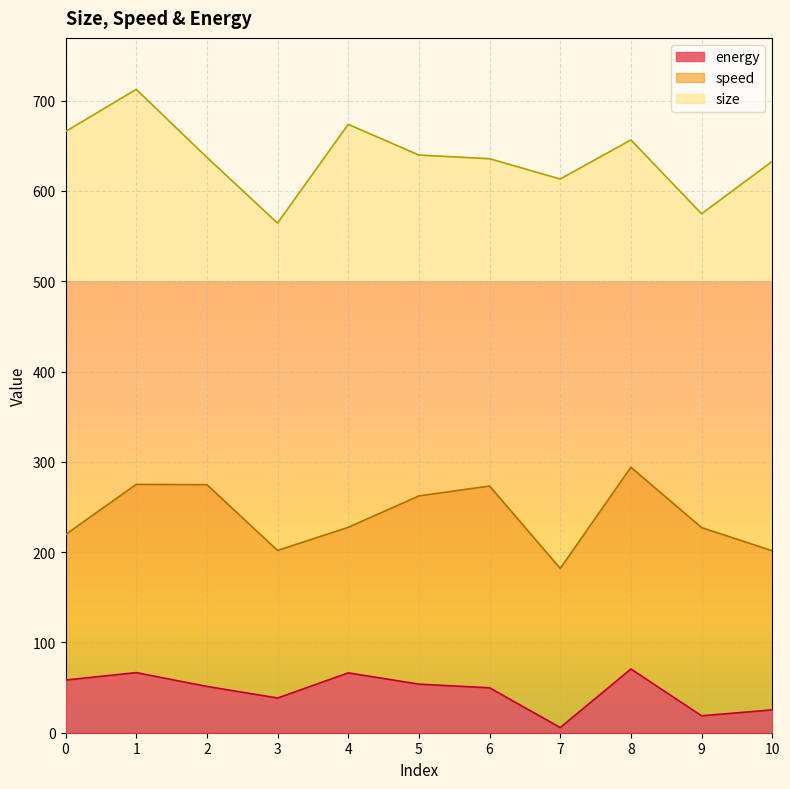

In speed, how many points are lower than both neighbors (excluding endpoints)?

2